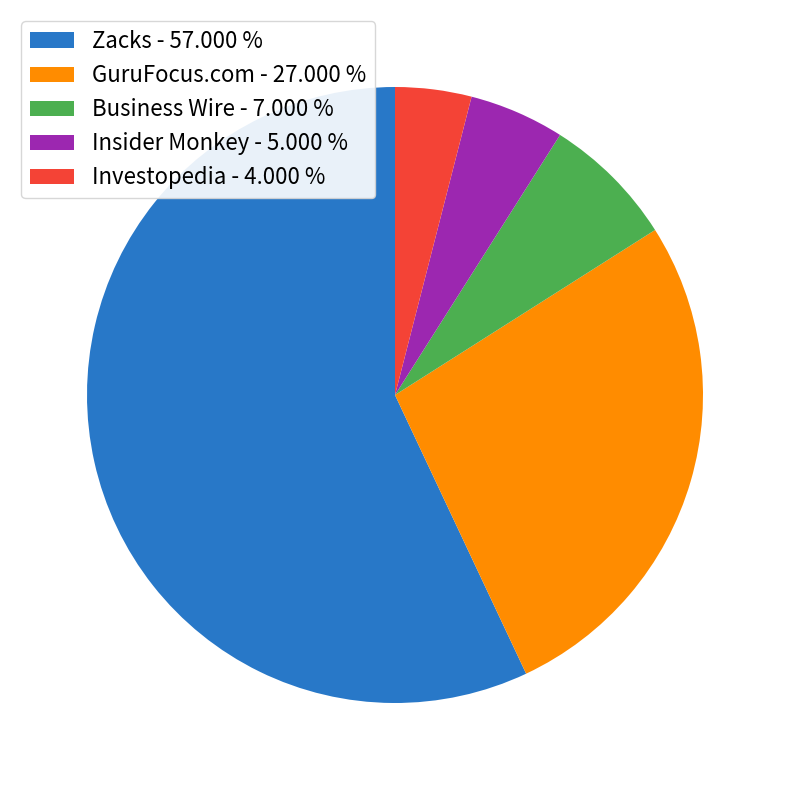

What is the ratio of the value at Investopedia to the value at Business Wire?

0.6